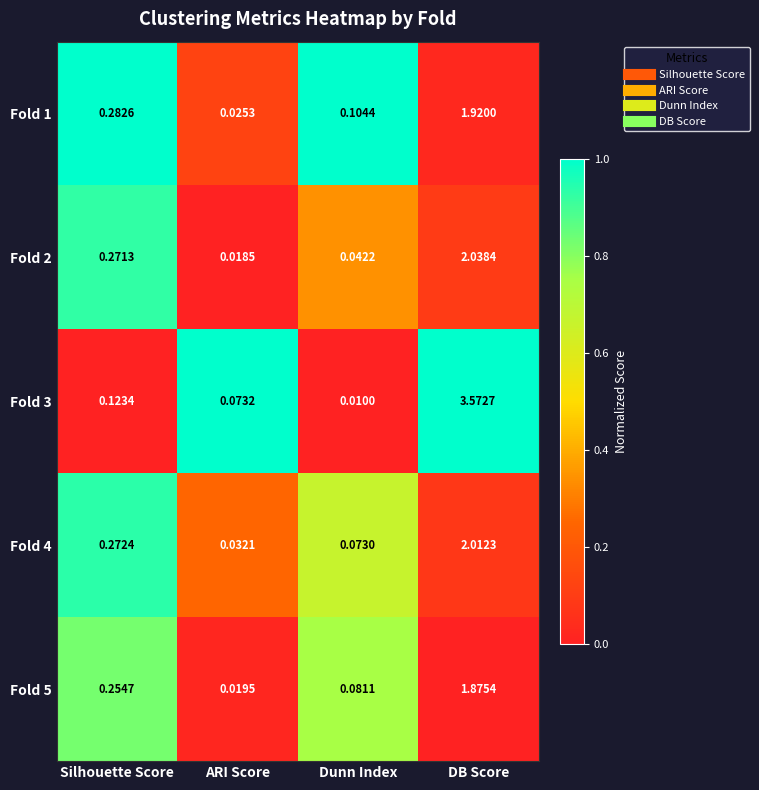

At which label is Fold 4 closest to 1?

Silhouette Score